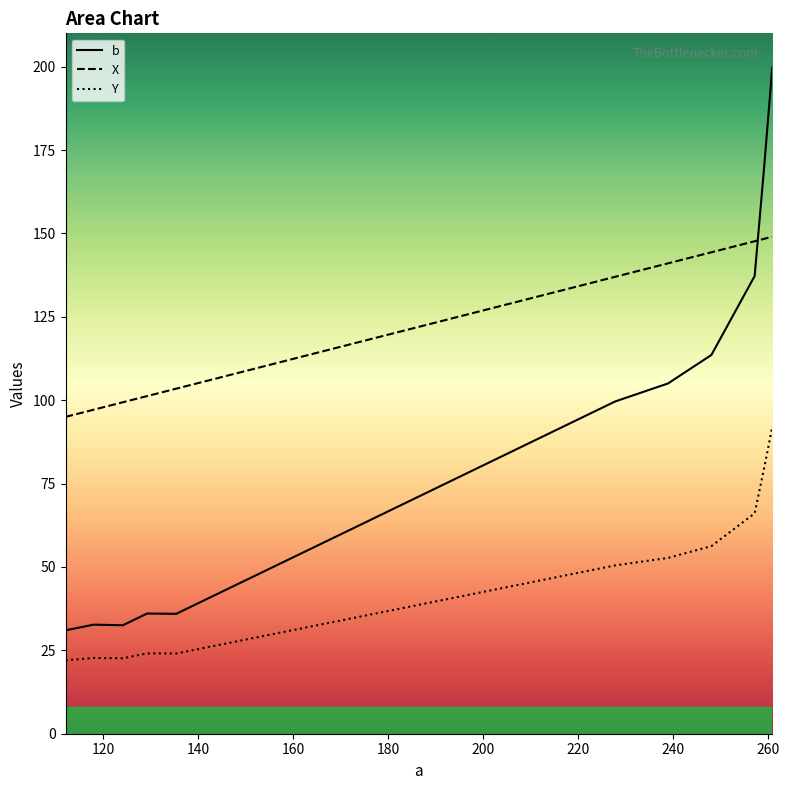

Which series has the largest range (max minus min)?

b